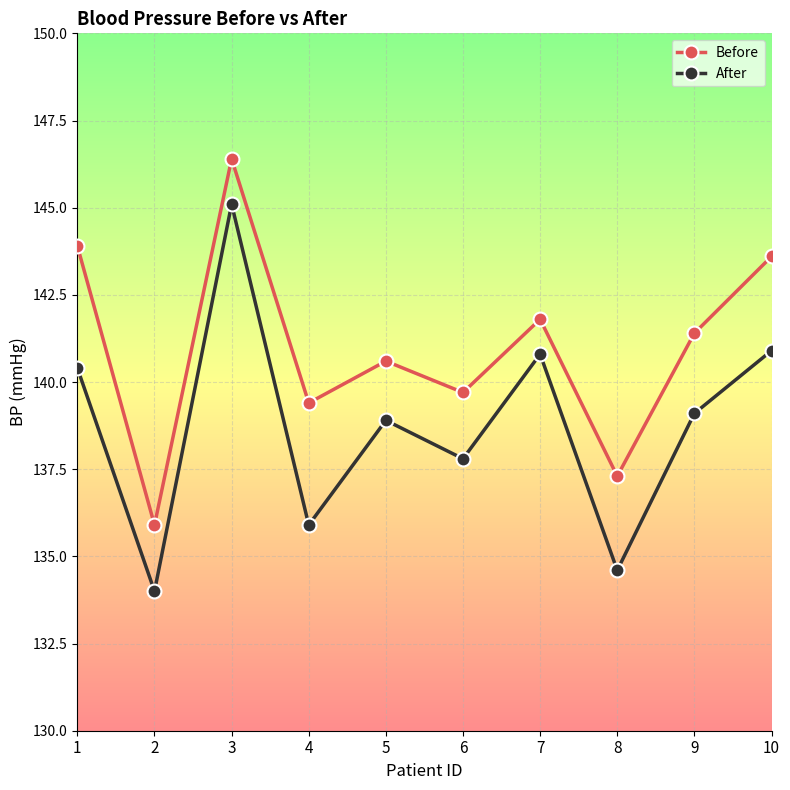

What is the spread (max minus min) of values at 7?

1.0